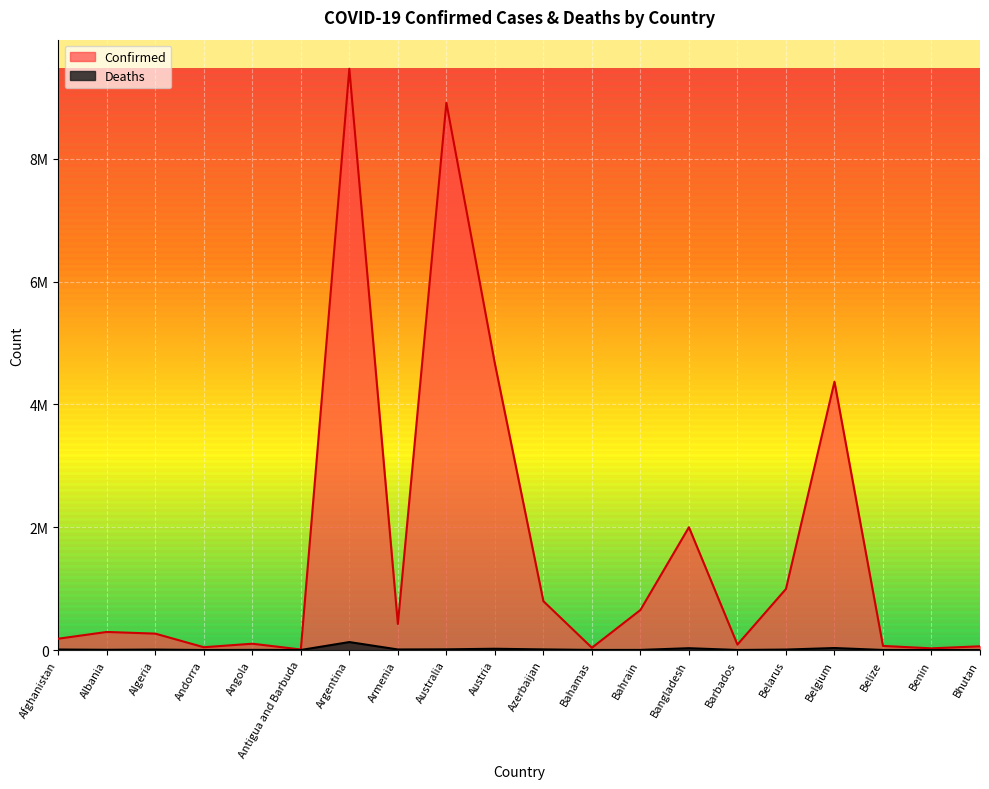

What is the minimum value shown in the chart?

21